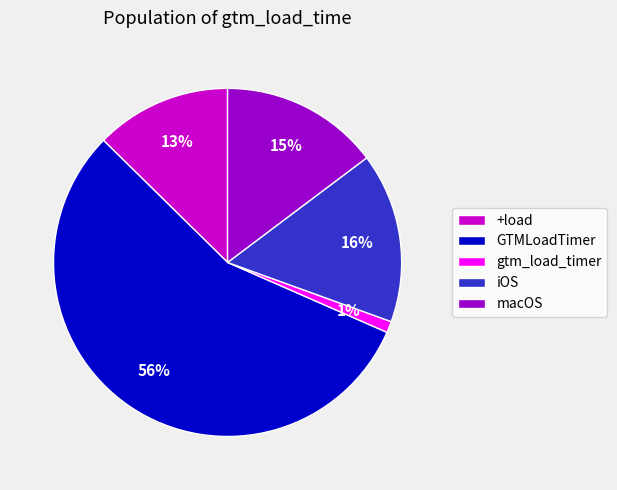

What is the largest slice in the pie chart?

GTMLoadTimer